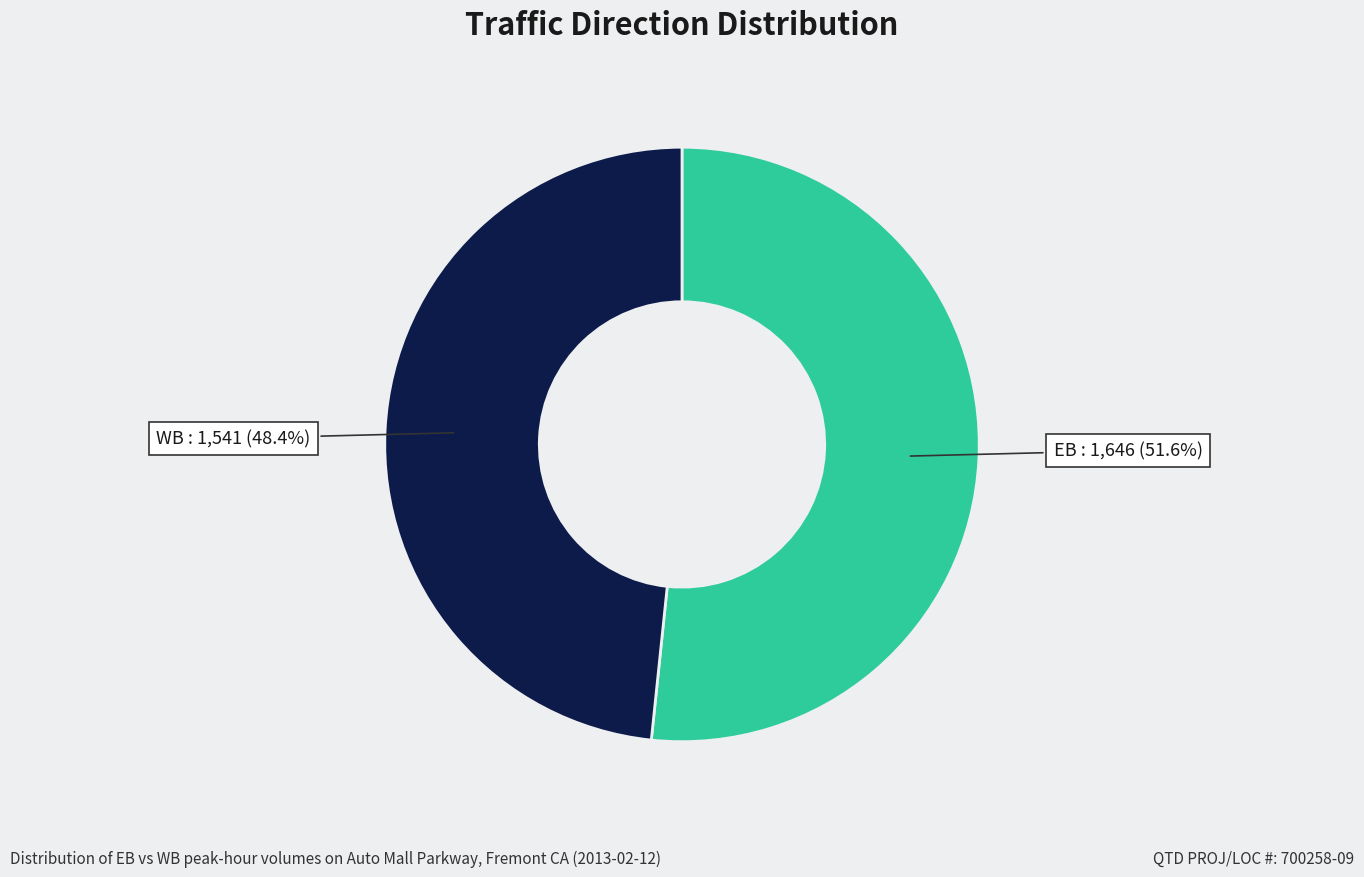

How many segments does this pie chart have?

2